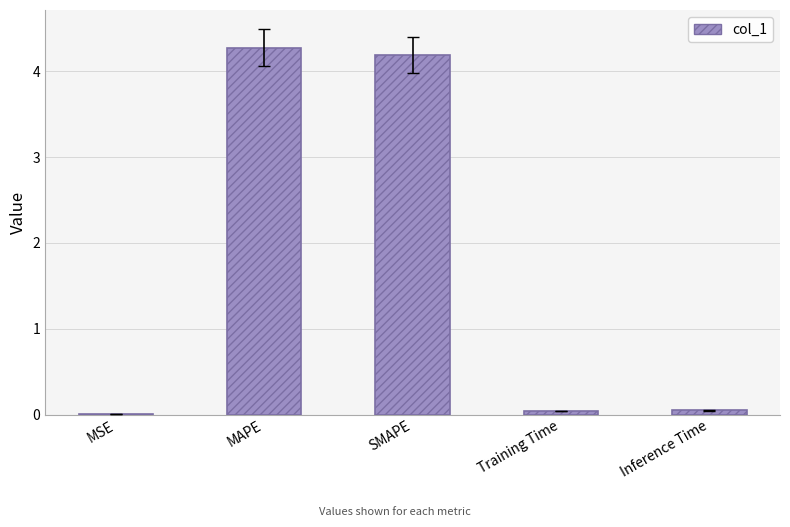

Is it true that the value at MSE is 0.0?

True